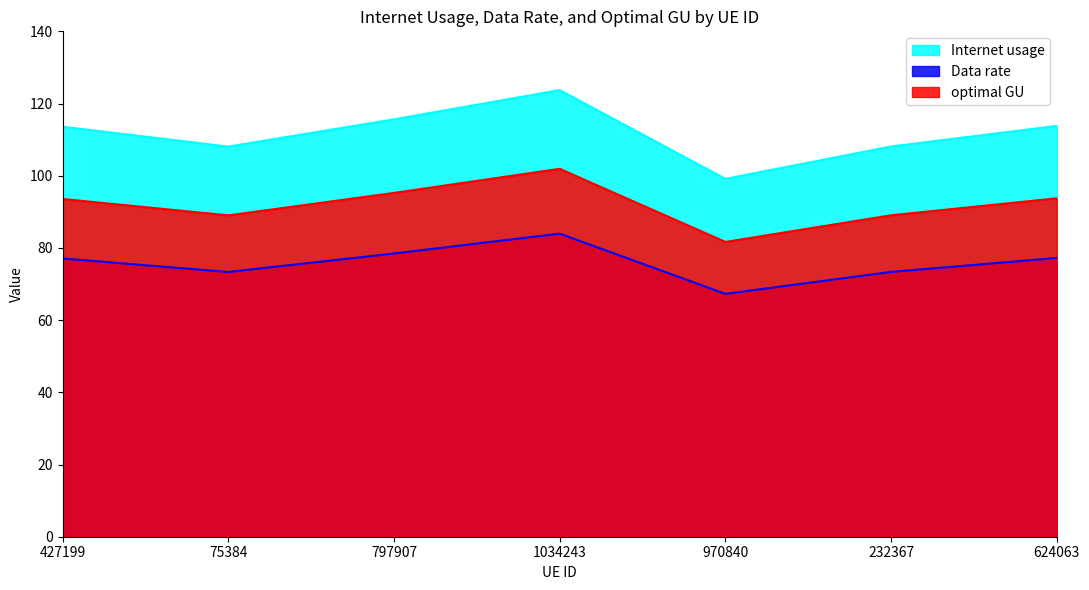

Is the value of Data rate at 624063 greater than the value of optimal GU at 624063?

No